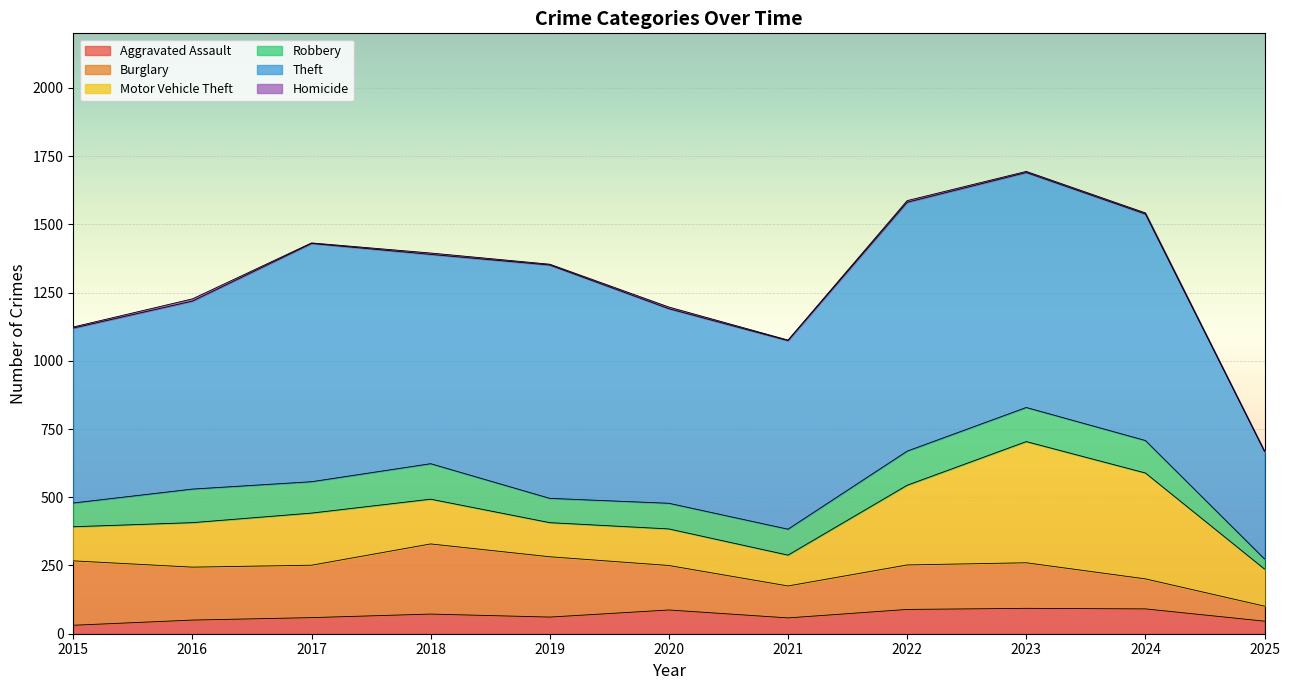

What is the value of the Homicide point at the 10th from the left?

4